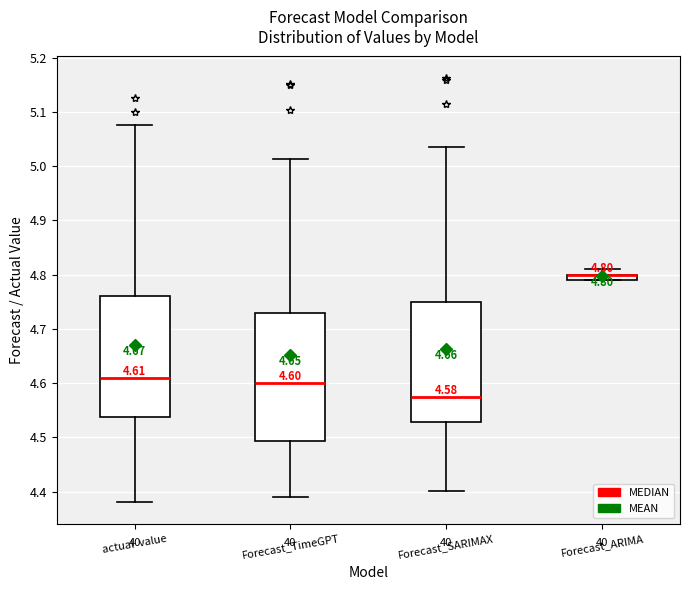

Comparing the boxes themselves (not the whiskers), which one is the tallest?

Forecast_TimeGPT